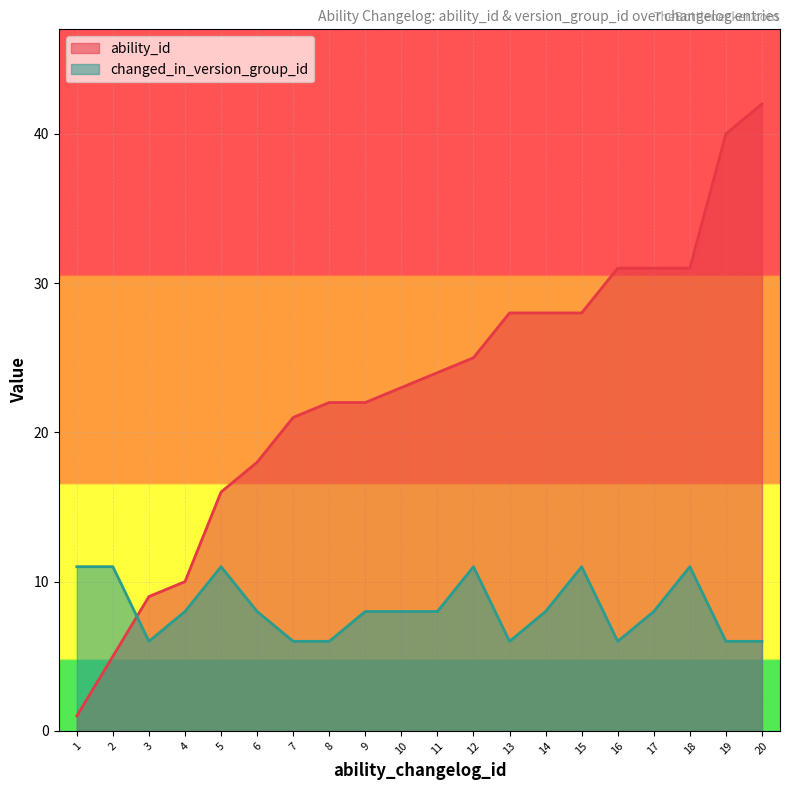

What are all the series names shown in the legend?

ability_id, changed_in_version_group_id